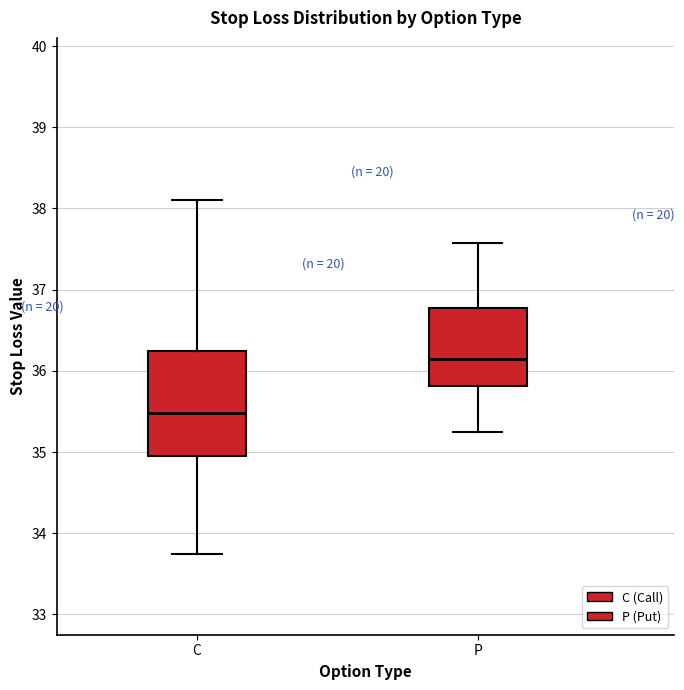

Reading left to right, transcribe this box plot: for each box, give where its median line is, the range the box spans, and where its two whiskers end, as read against the y-axis. The values are not printed on the chart, so give them approximately, as read against the axis.

C: median 35.5, box 35.0 to 36.2, whiskers 33.8 to 38.1
P: median 36.2, box 35.8 to 36.8, whiskers 35.3 to 37.6